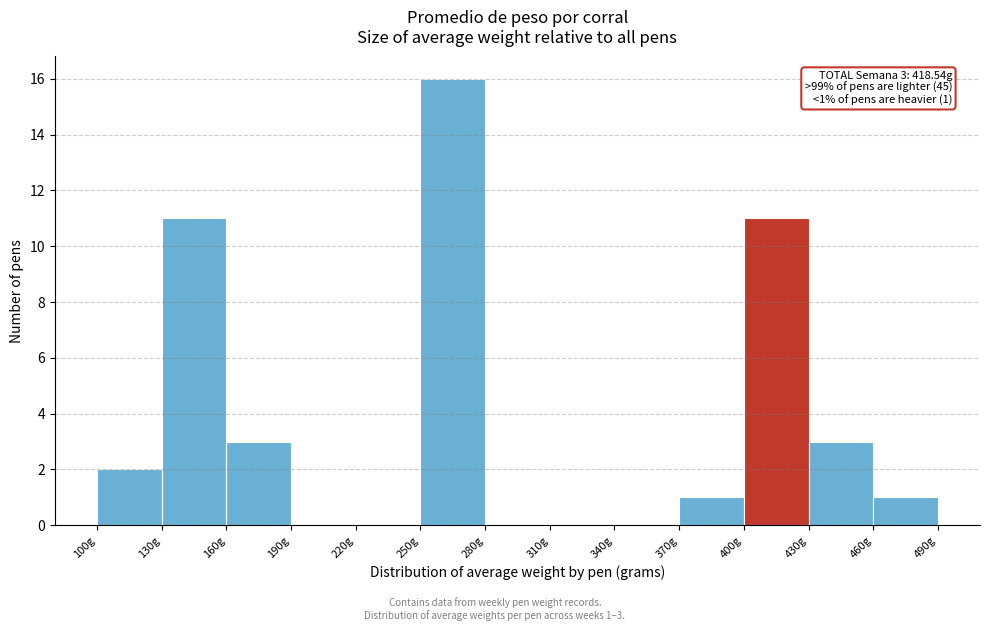

Which range on the x-axis has the tallest bar?

250 to 280